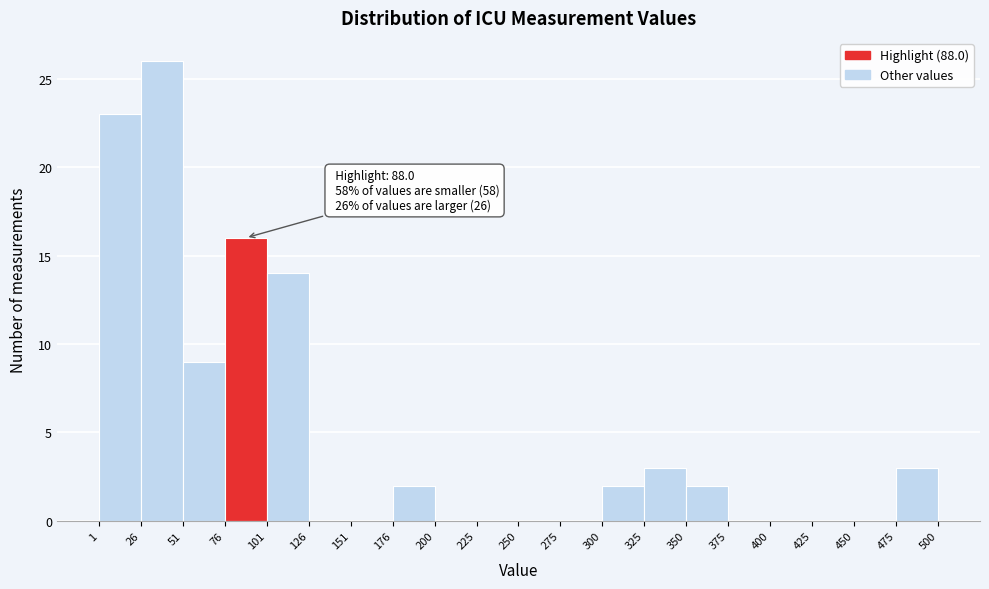

Over which range of the x-axis is the bar tallest?

26 to 51